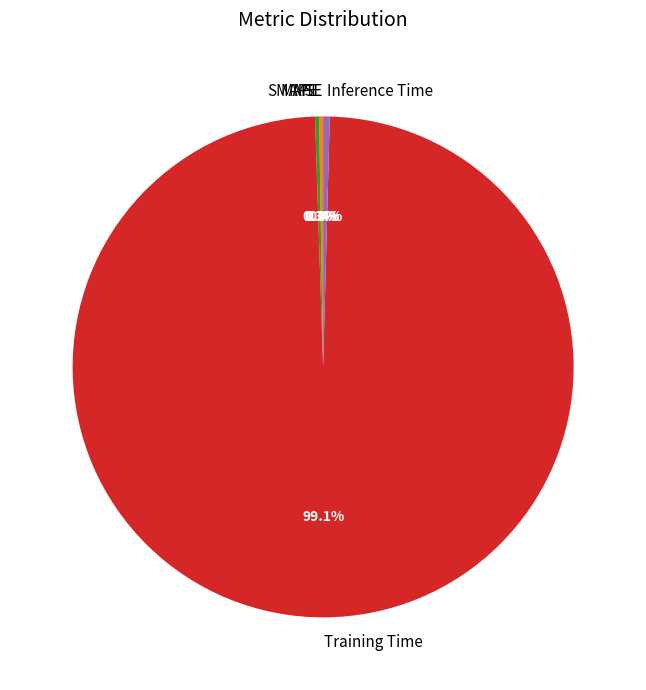

Which slice represents more than half of the pie?

Training Time